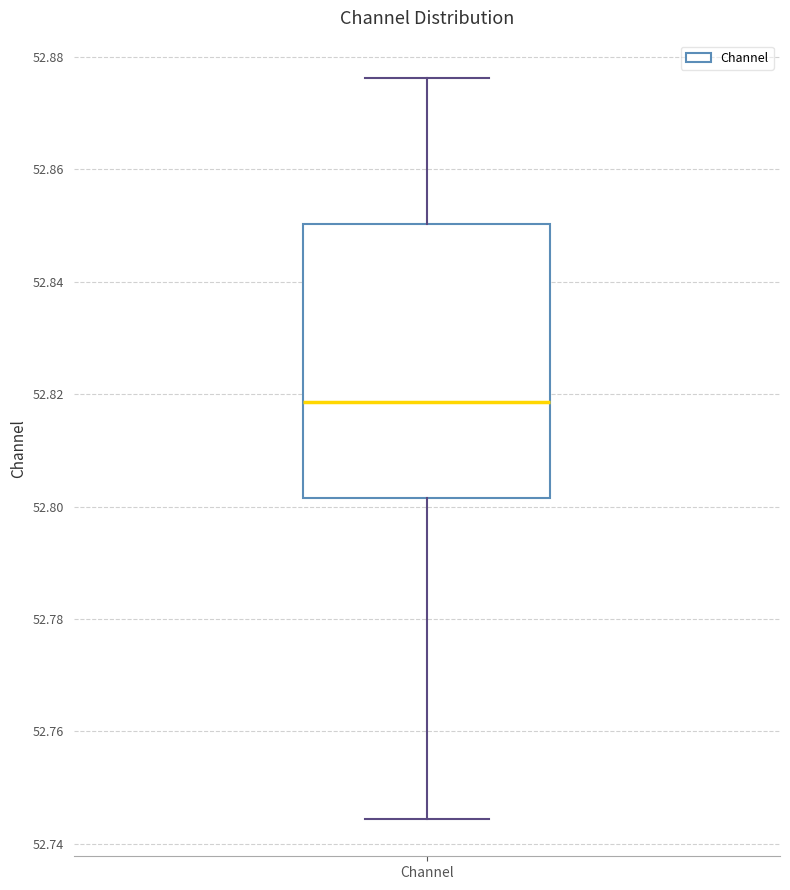

Read this box plot against the y-axis: the position of the median line, the range covered by the box, and the ends of both whiskers. The values are not printed on the chart, so give them approximately, as read against the axis.

median 52.818, box 52.802 to 52.850, whiskers 52.744 to 52.876